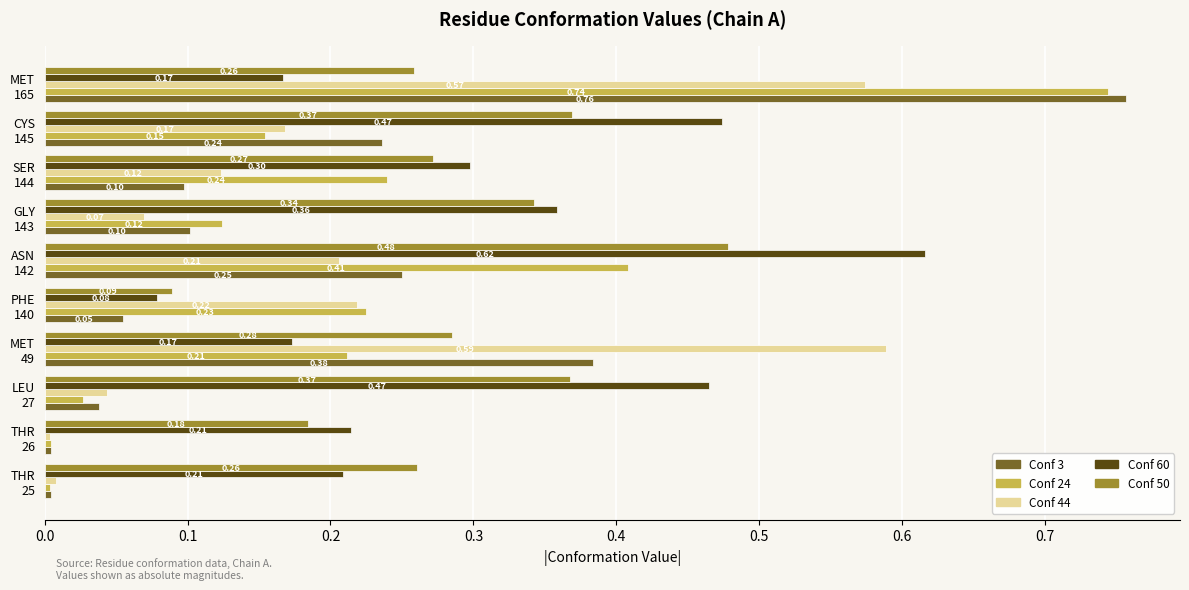

What is the sum of all Conf 3 values?

1.9